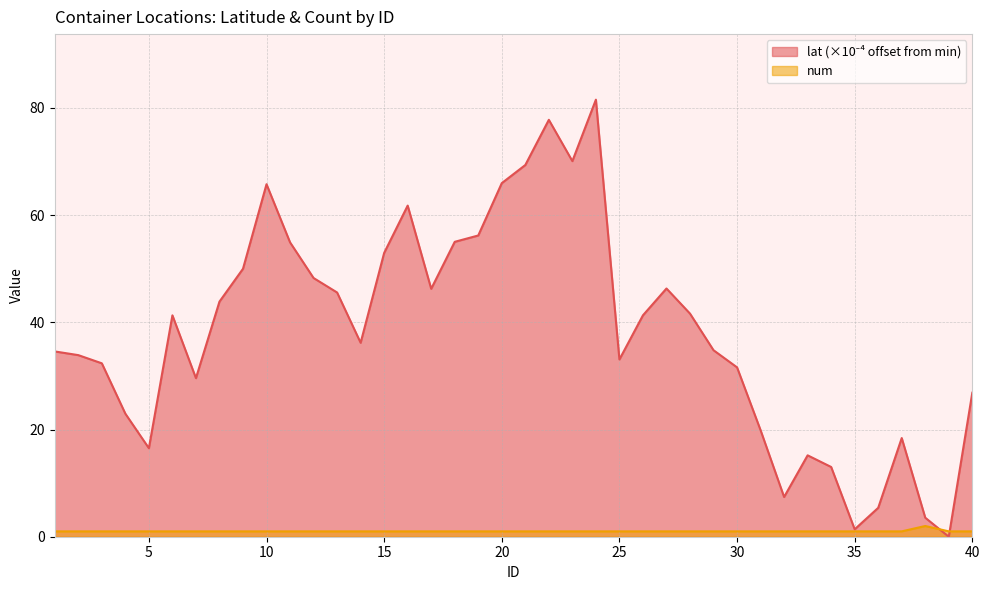

True or false: lat and num intersect in this chart.

True